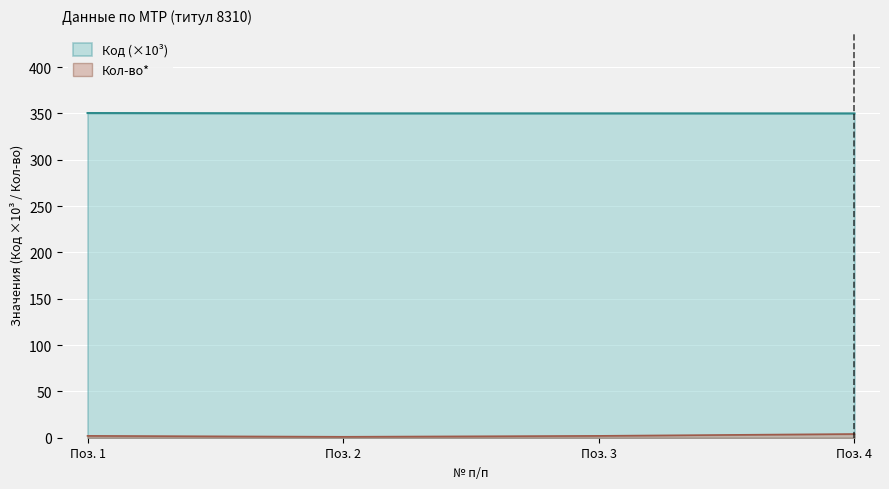

What is the spread (max minus min) of values at Поз. 1?

348.5